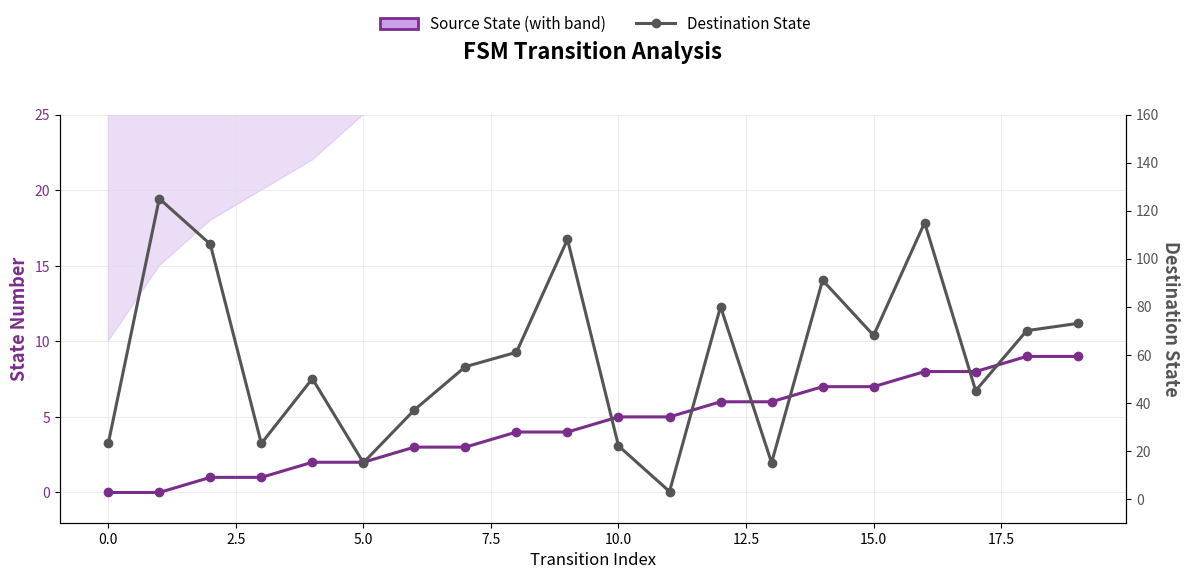

Between 18 and 19, which is larger?

18